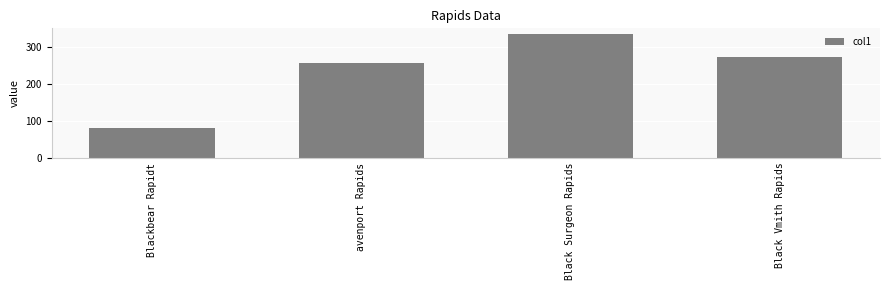

The chart shows a value of 273.5 at Black Vmith Rapids. True or false?

True